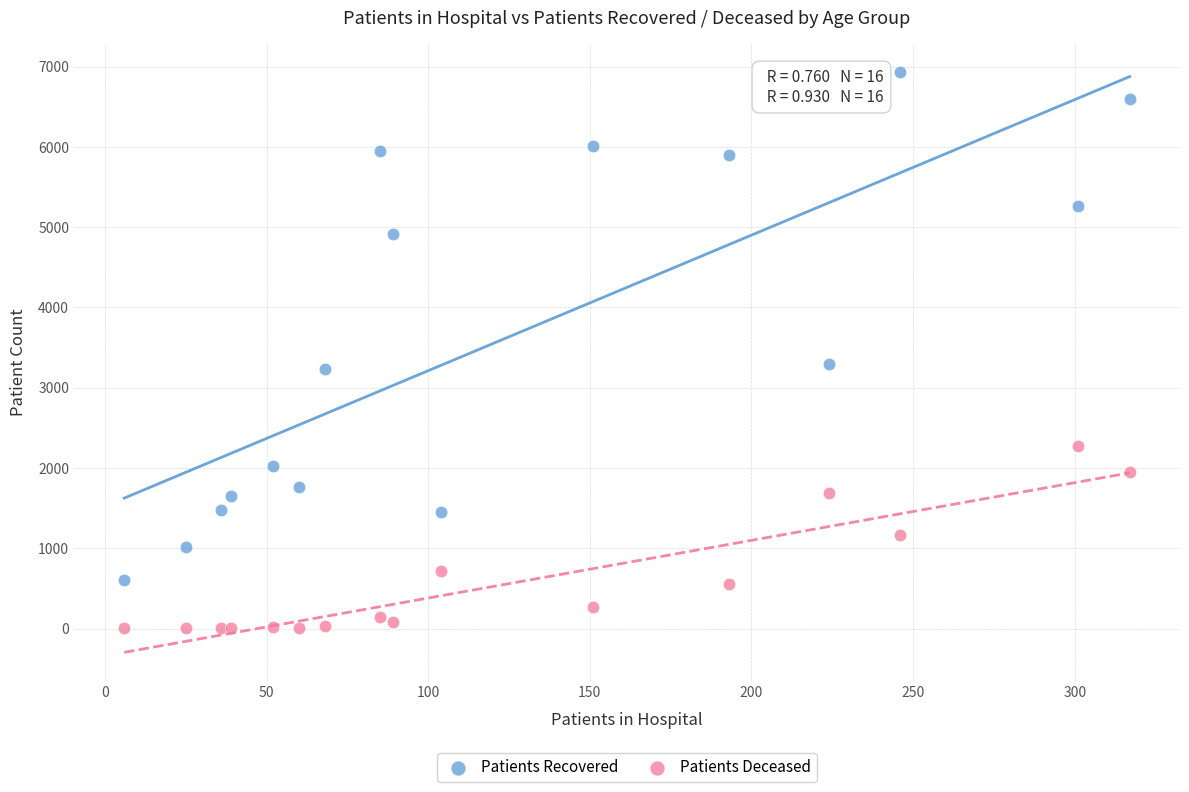

Which series contains the highest Y value?

Patients Recovered